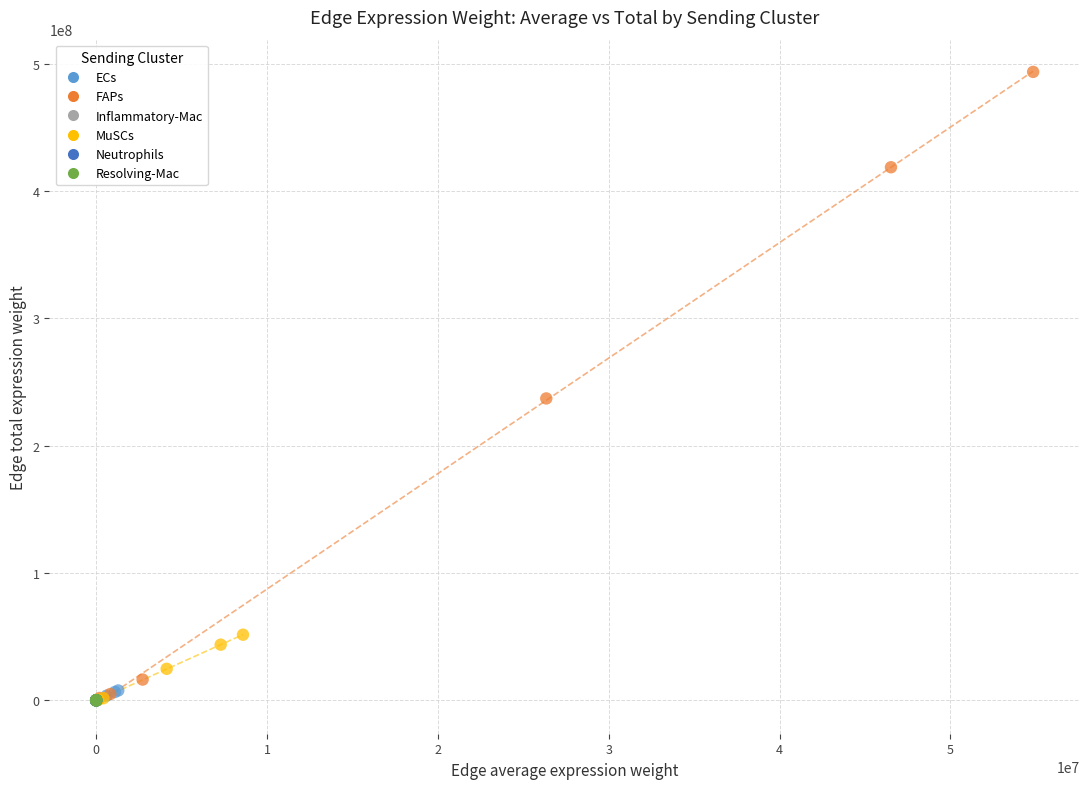

Which series has the largest Y range (max minus min)?

FAPs